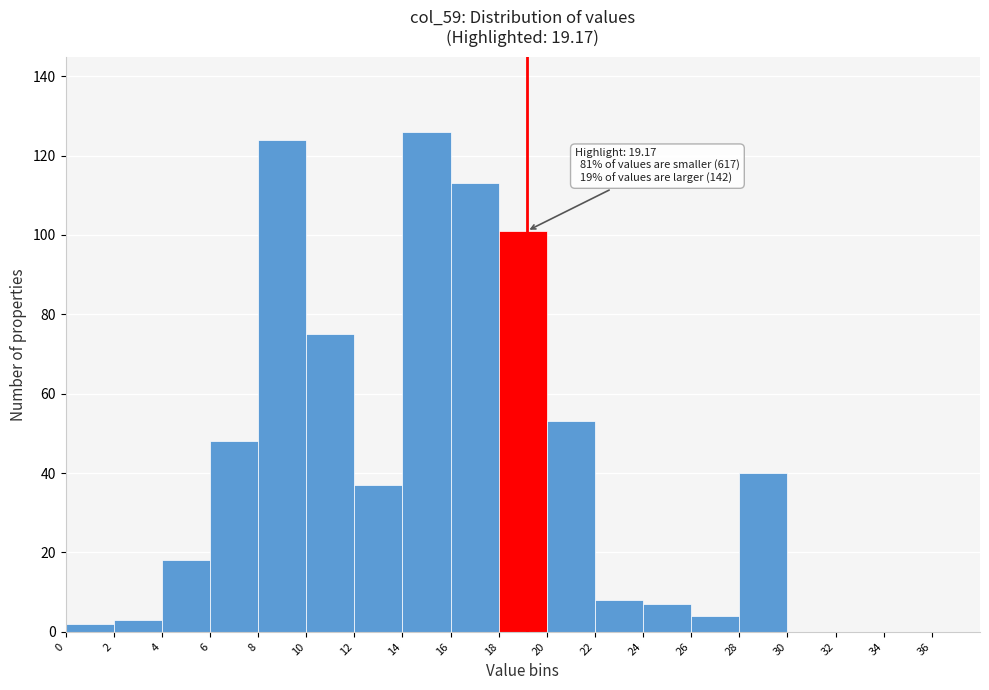

Over which range of the x-axis is the bar tallest?

14 to 16